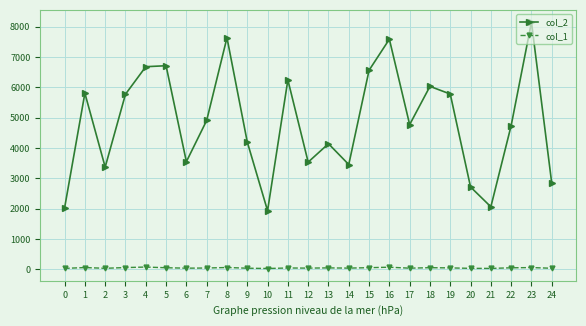

What is the average value of the col_1 series?

43